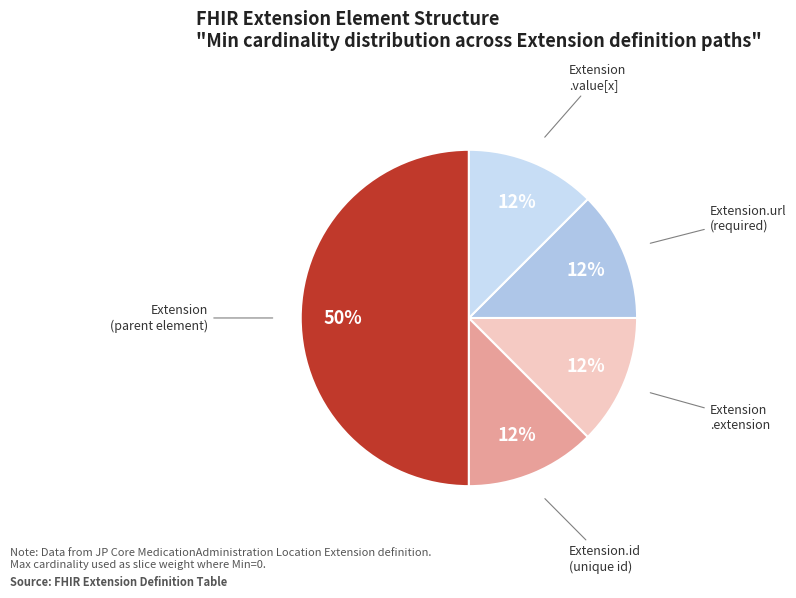

Count the number of slices in the pie.

5